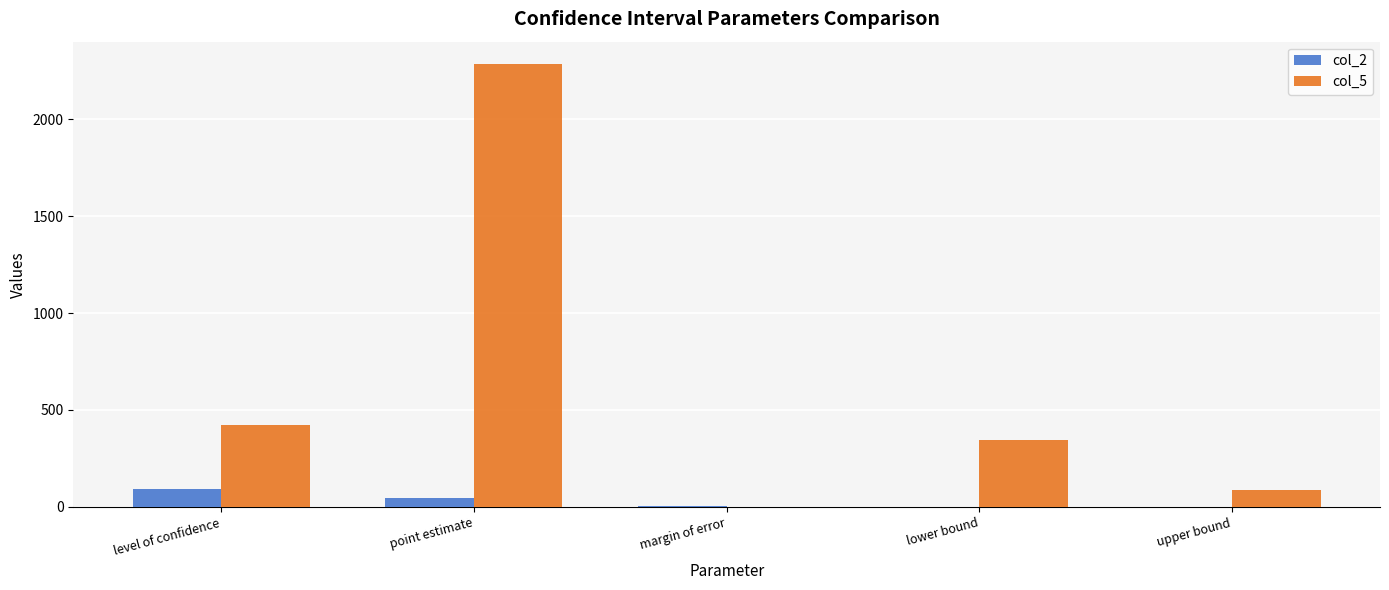

Are the bars grouped side by side (vs. stacked)?

Yes